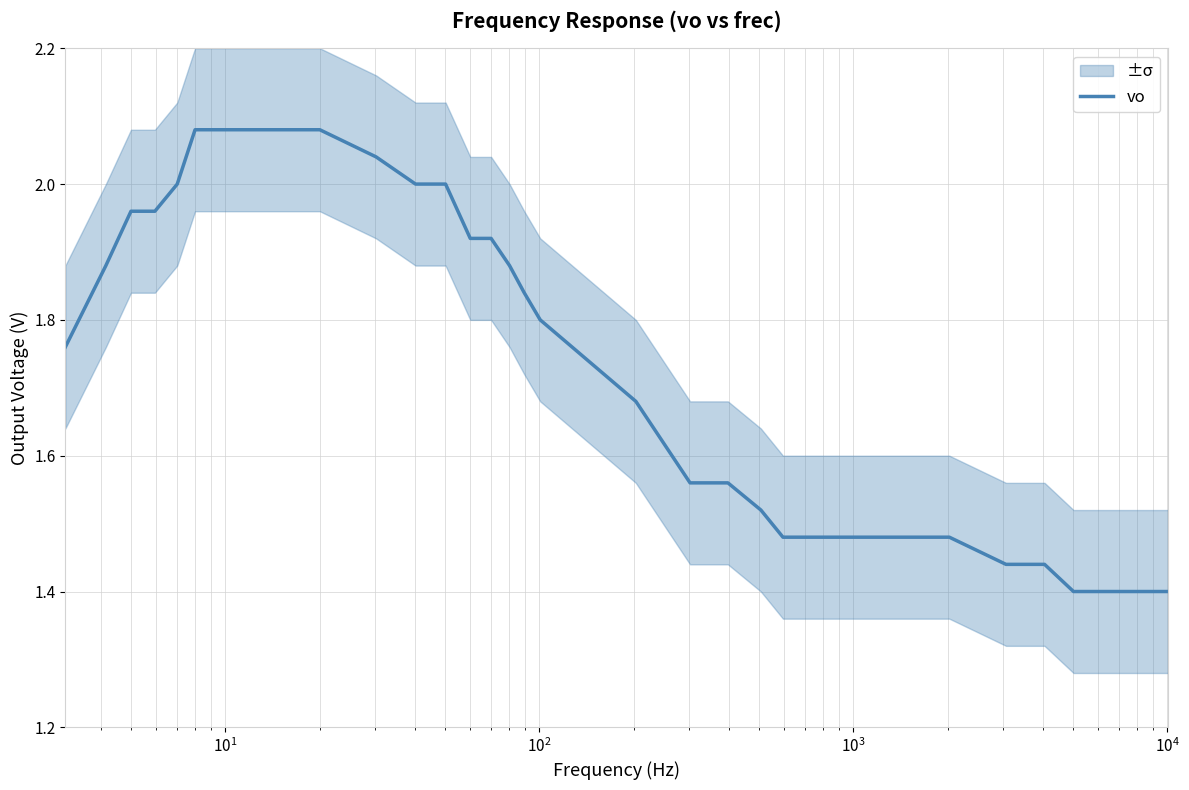

What is the value of the 22nd point from the left?

1.5